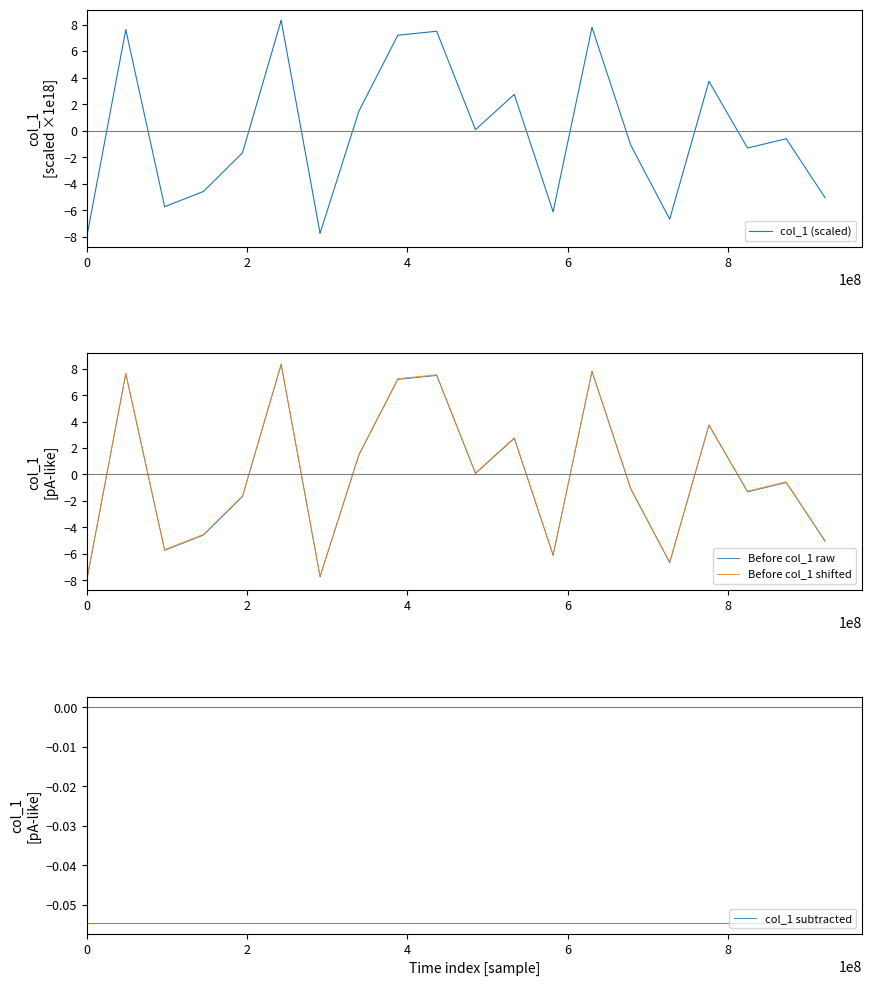

Is the value of col_1 subtracted at 10 greater than the value of Before col_1 raw at 25?

Yes